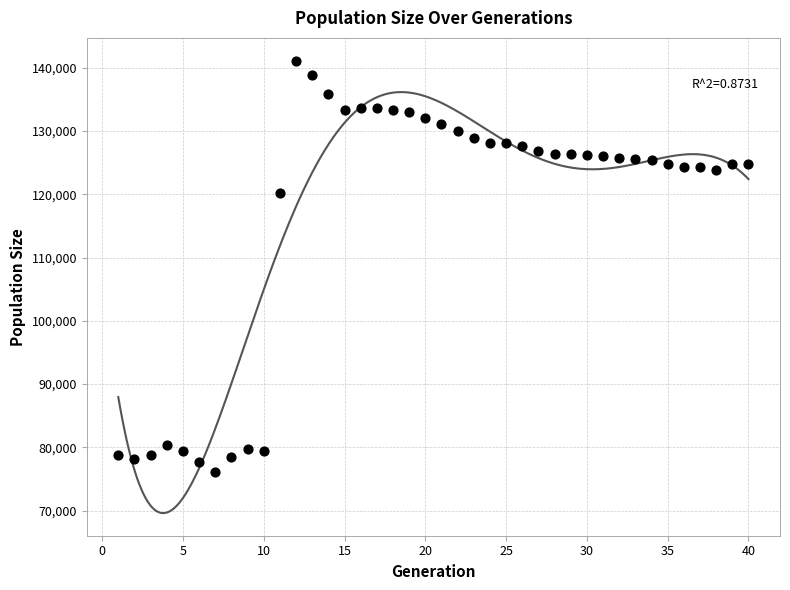

What is the range of Y values (max minus min)?

65013